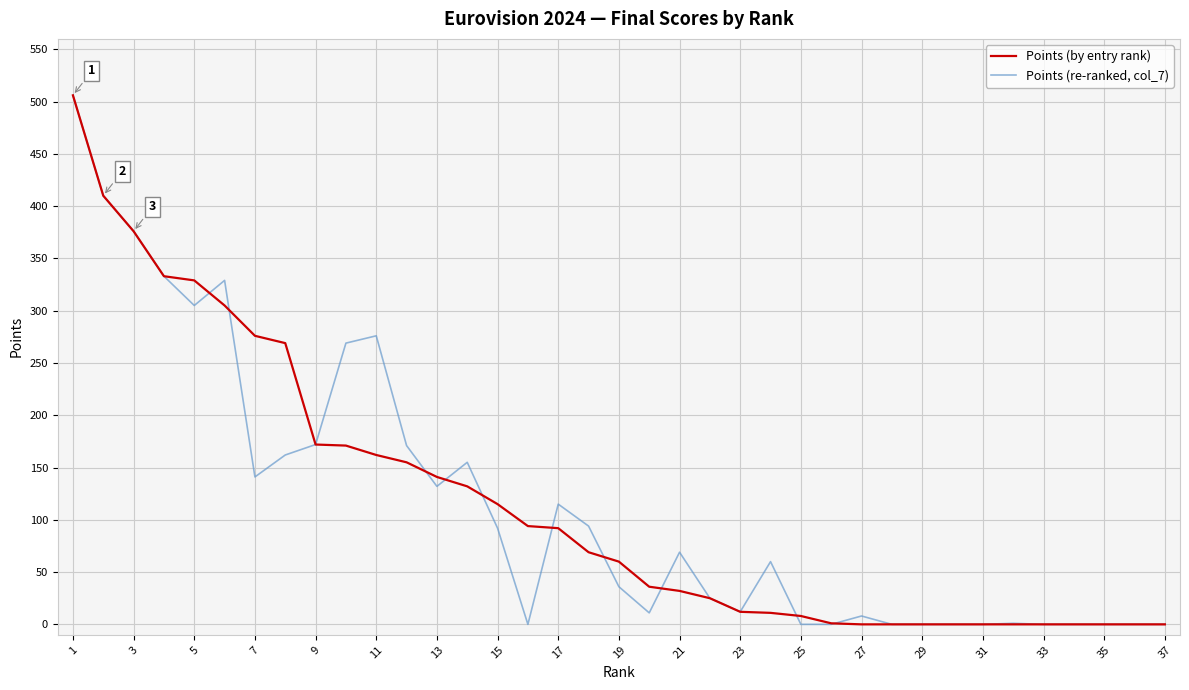

What is the maximum value for Points (by entry rank)?

506